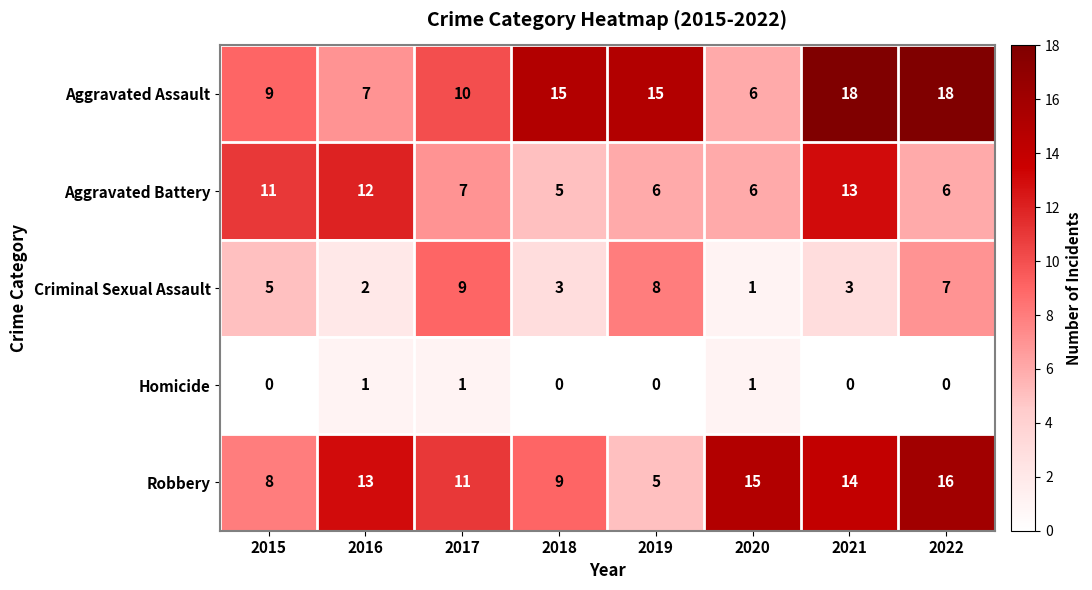

Which series has the largest total across all categories?

Aggravated Assault